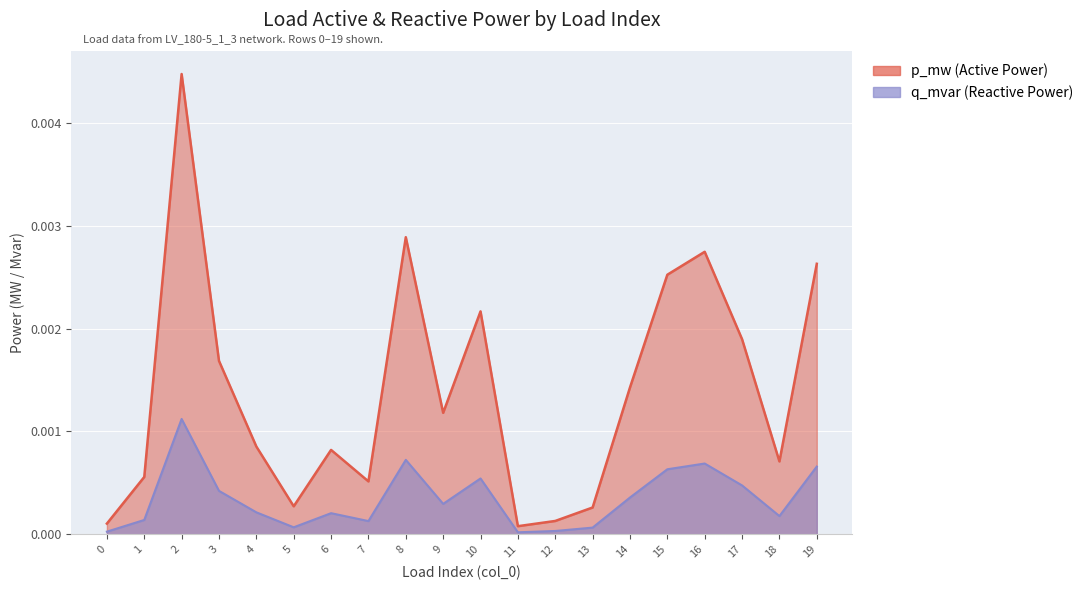

Between 7 and 9, which is larger?

9